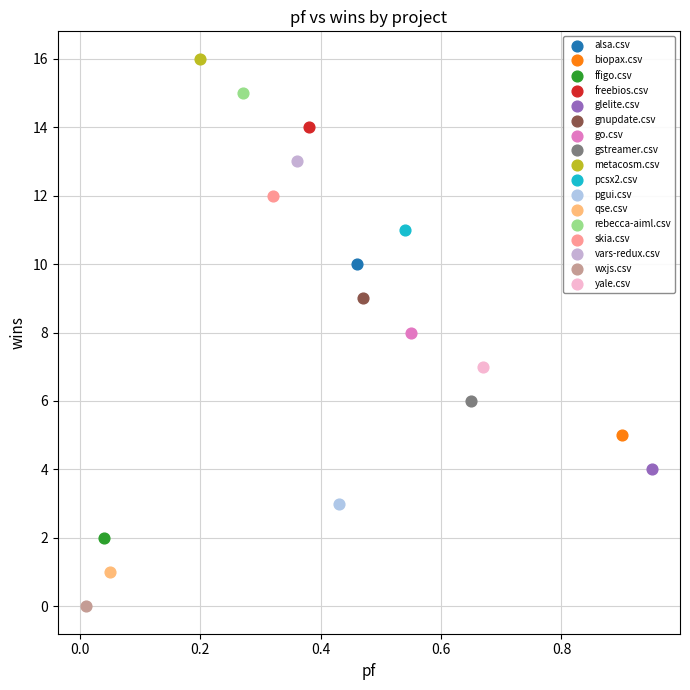

Which series reaches the minimum Y coordinate?

wxjs.csv